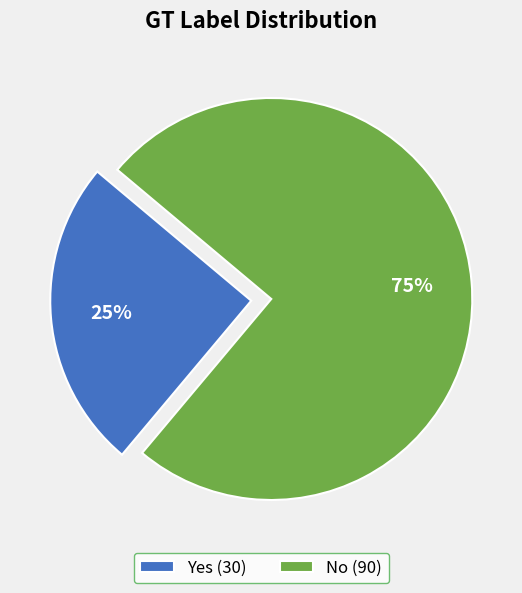

Which slice is the largest?

No